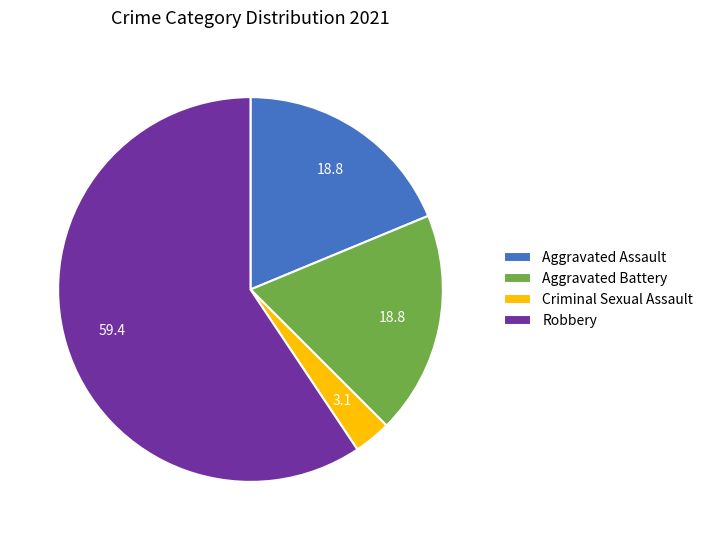

What is the ratio of the value at Aggravated Battery to the value at Robbery?

0.3